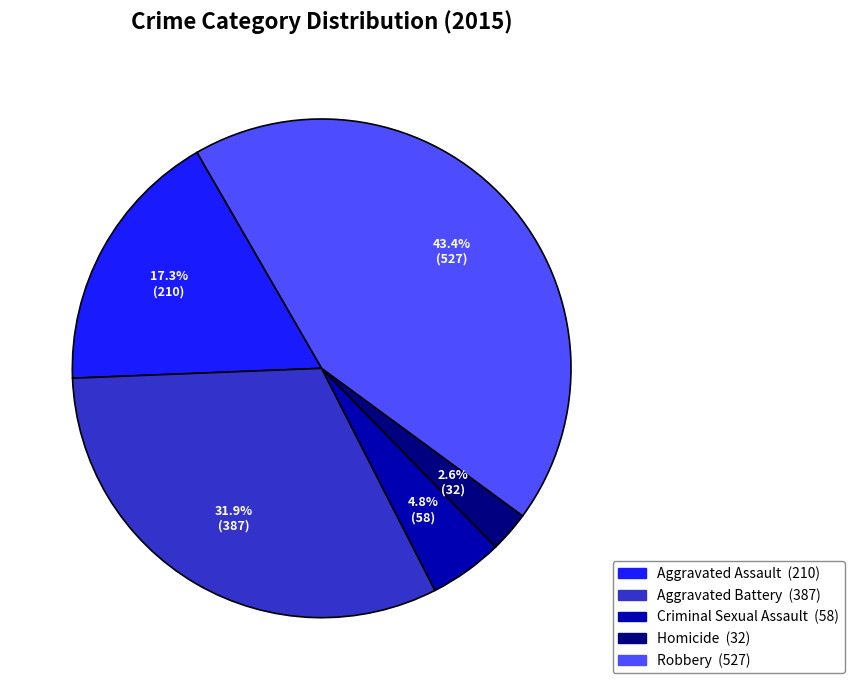

Which slice is the smallest?

Homicide